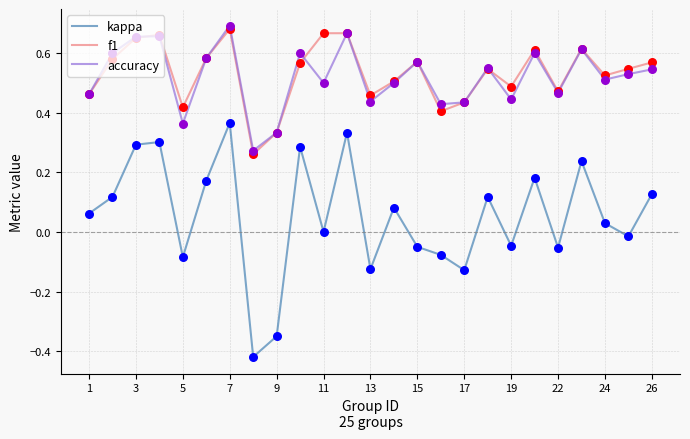

True or false: accuracy and kappa cross at least once.

False